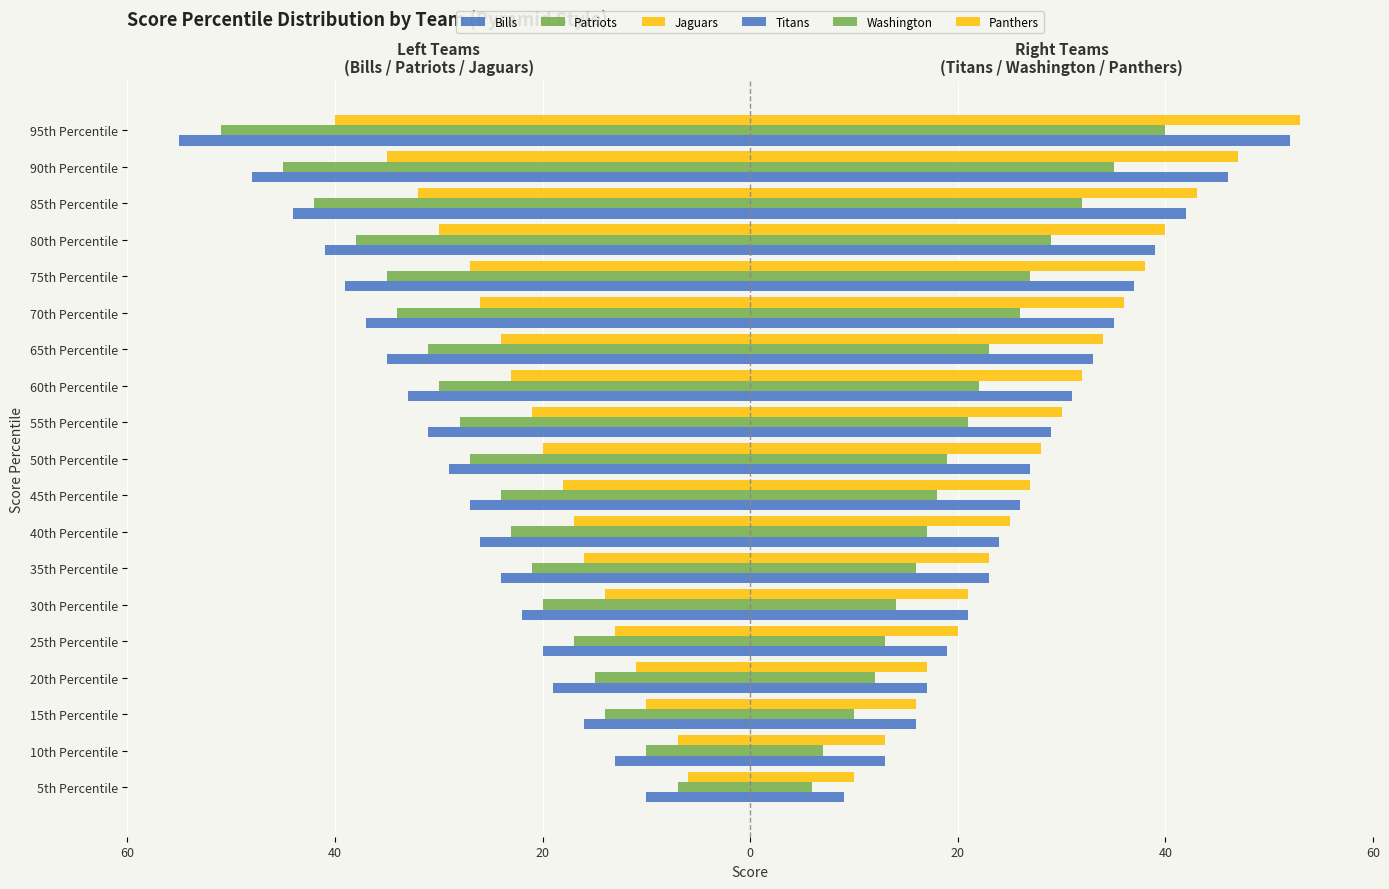

How many series are shown in this chart?

6